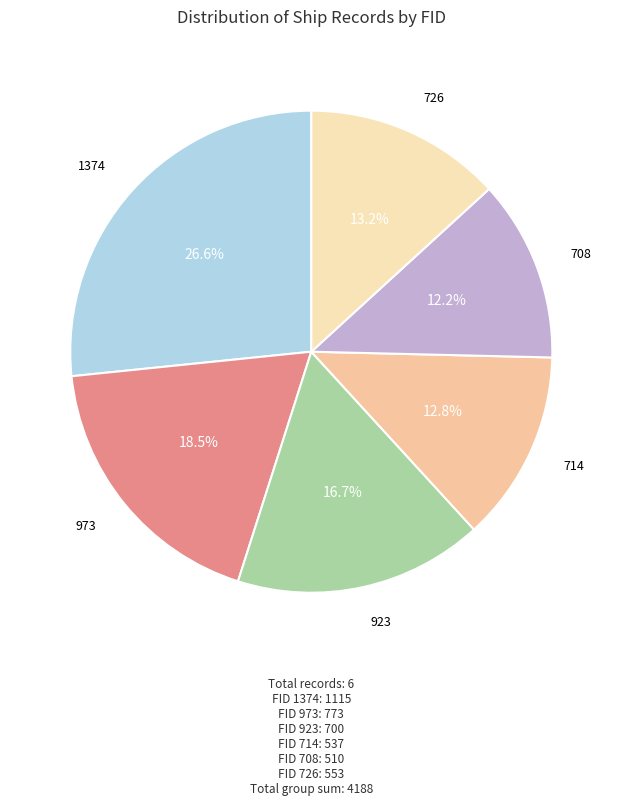

Which category has the biggest portion of the pie?

1374